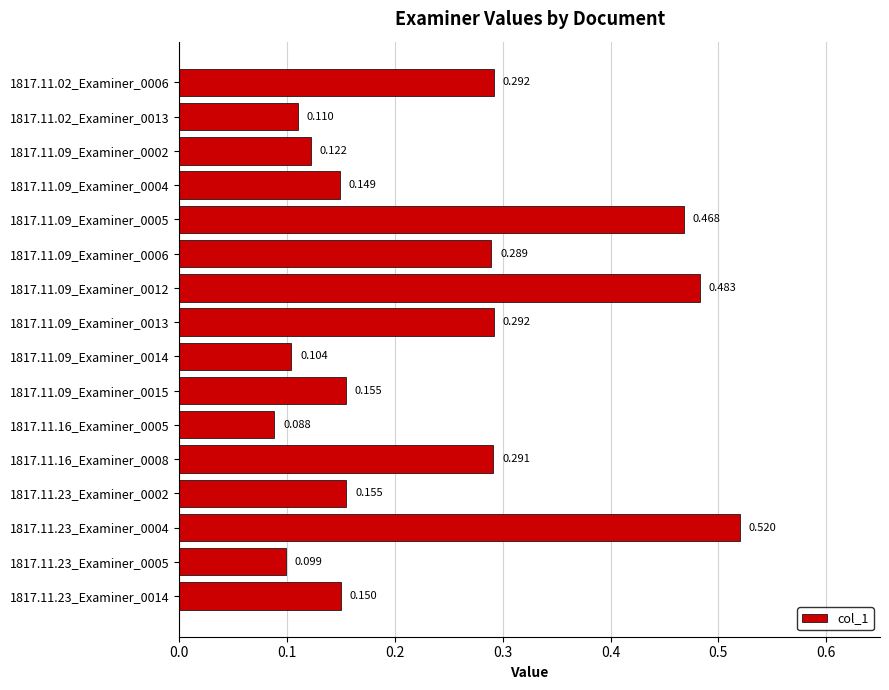

At which category does the chart reach its peak across all series?

1817.11.23_Examiner_0004